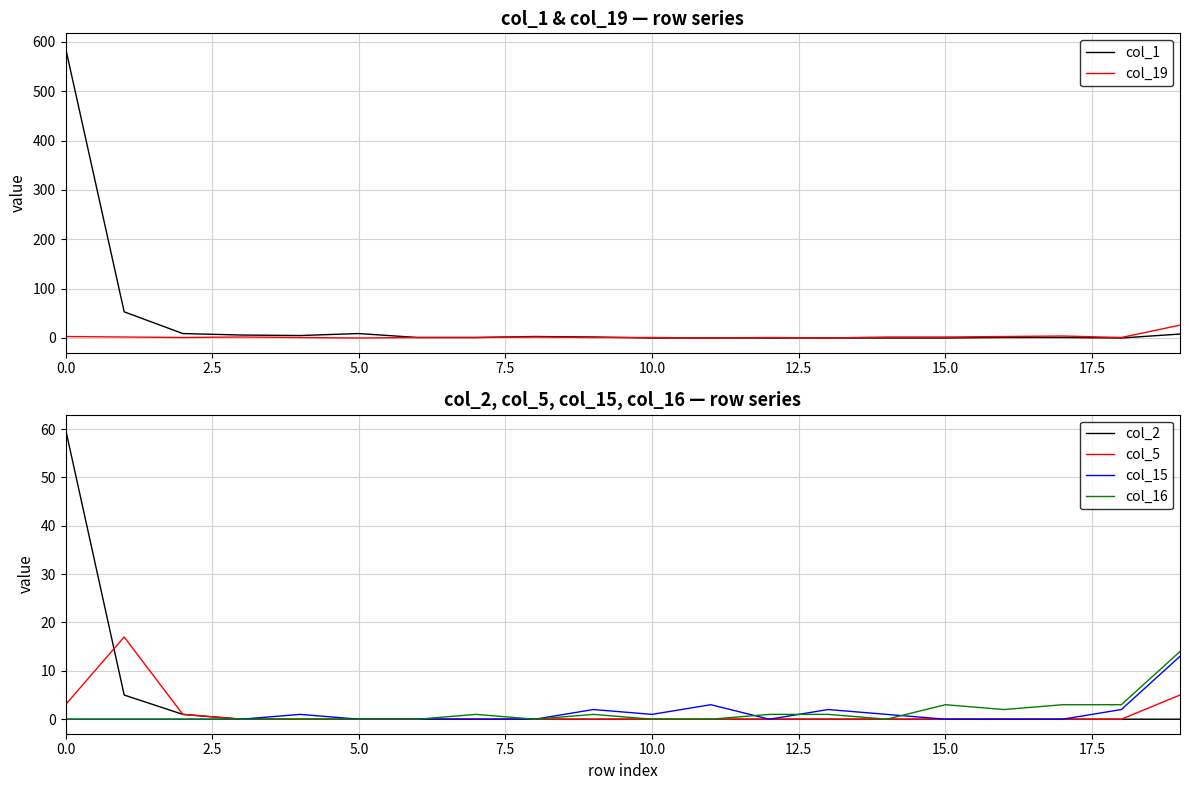

Which series has the widest spread of values?

col_1